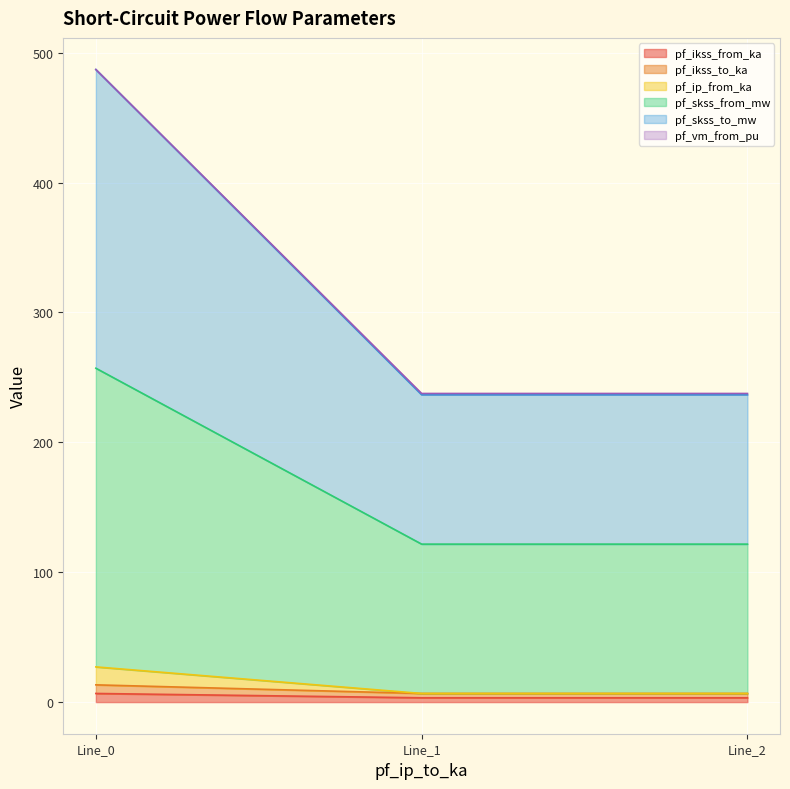

True or false: pf_ikss_to_ka has a value of 19.5 at Line_0.

False